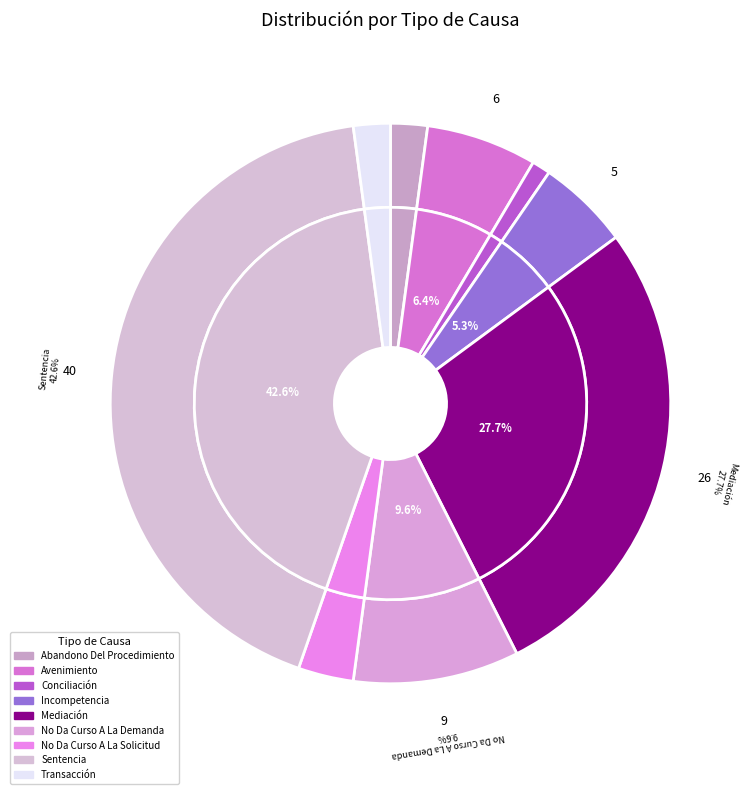

True or false: Sentencia accounts for 43% of the total.

True